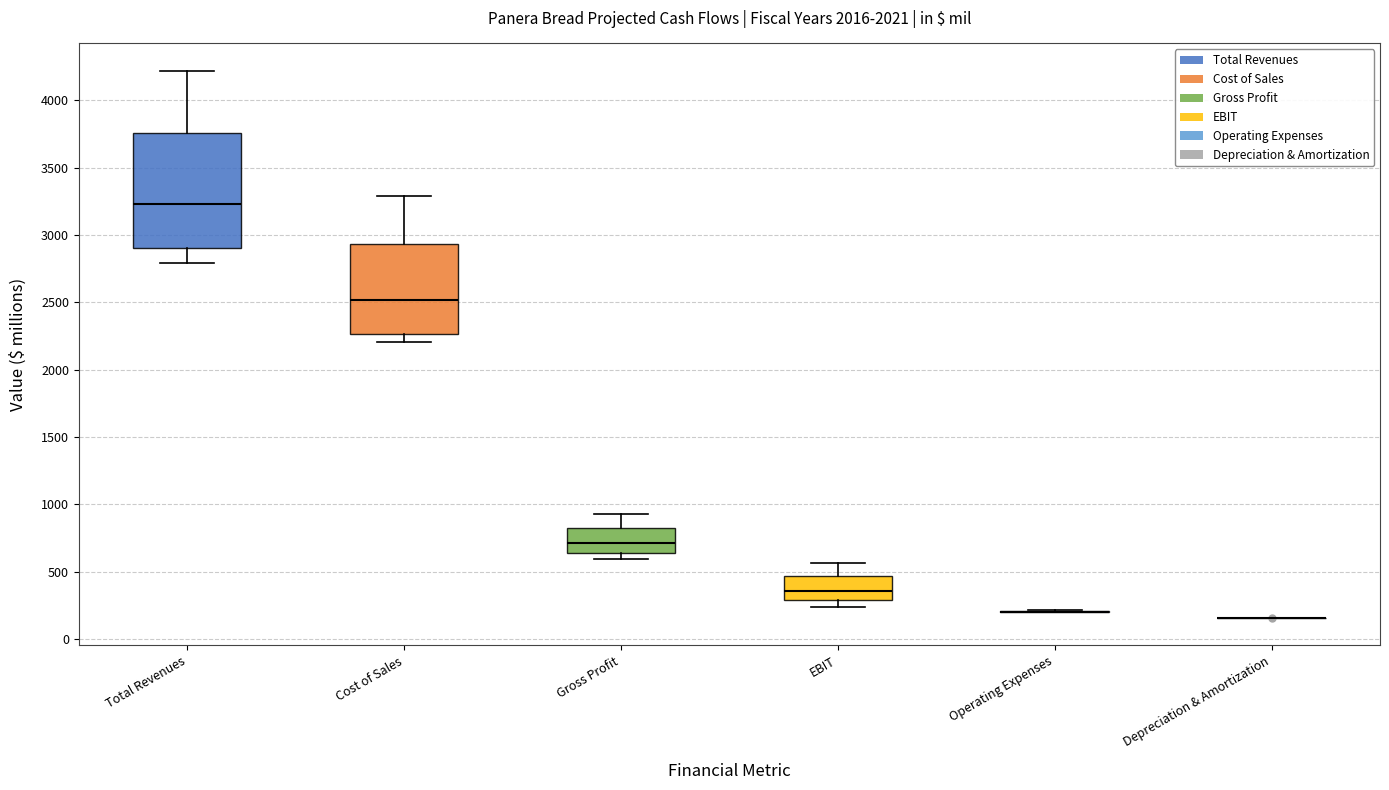

Which box is the tallest, from its lower edge to its upper edge?

Total Revenues